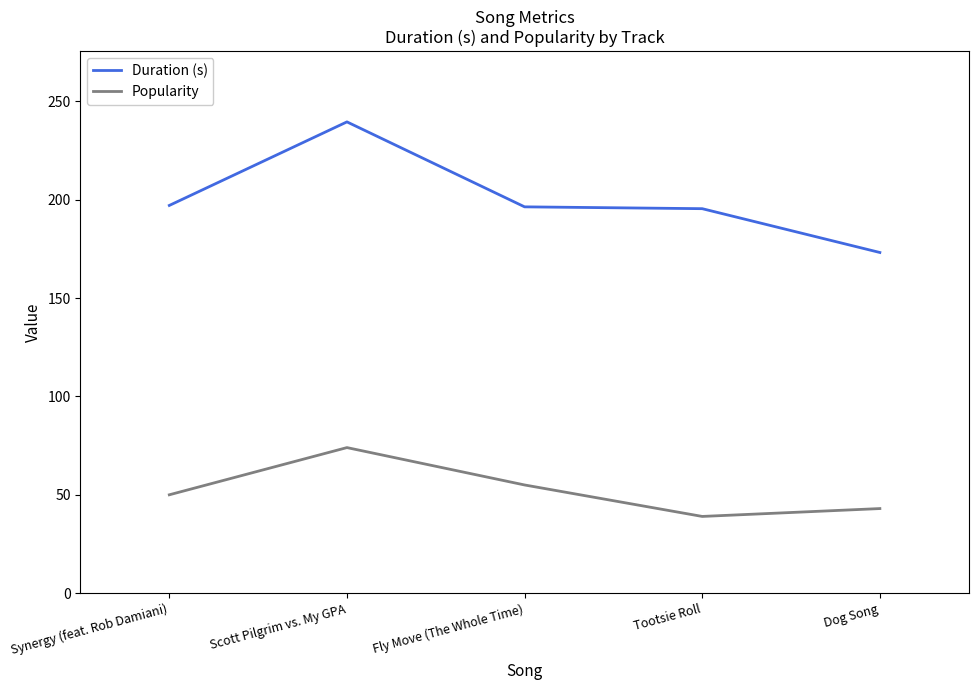

What value does the Duration (s) series have at Fly Move (The Whole Time)?

196.4